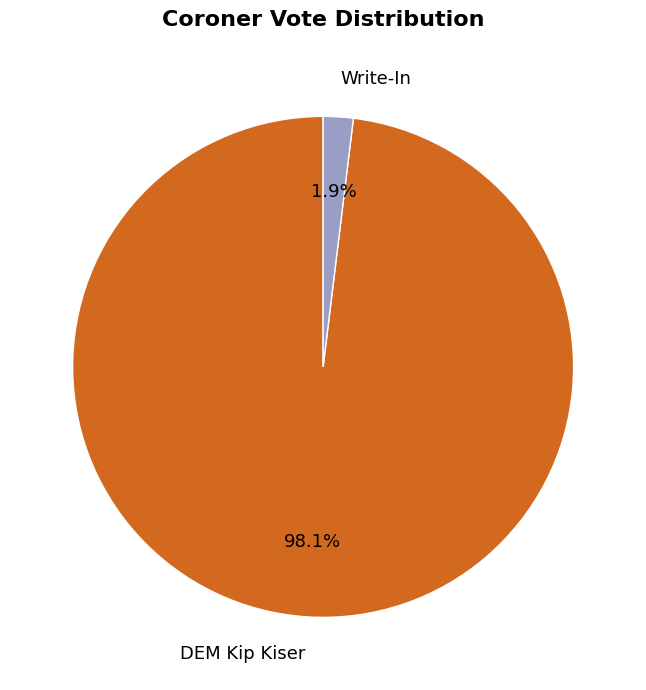

What portion of the pie excludes DEM Kip Kiser?

1.9%